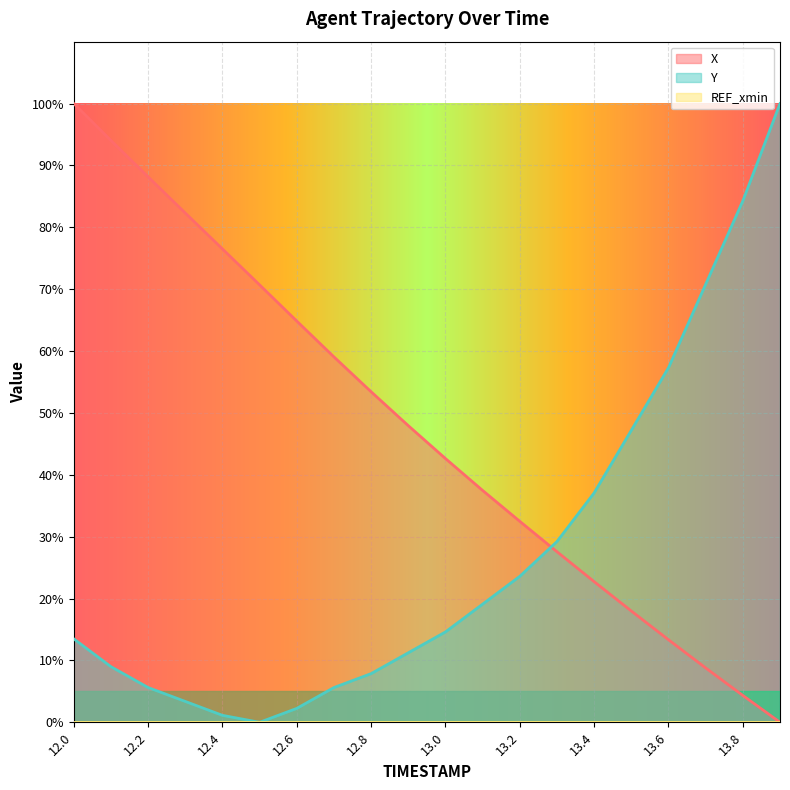

The value of X at 13.6 is 13.3. True or false?

True